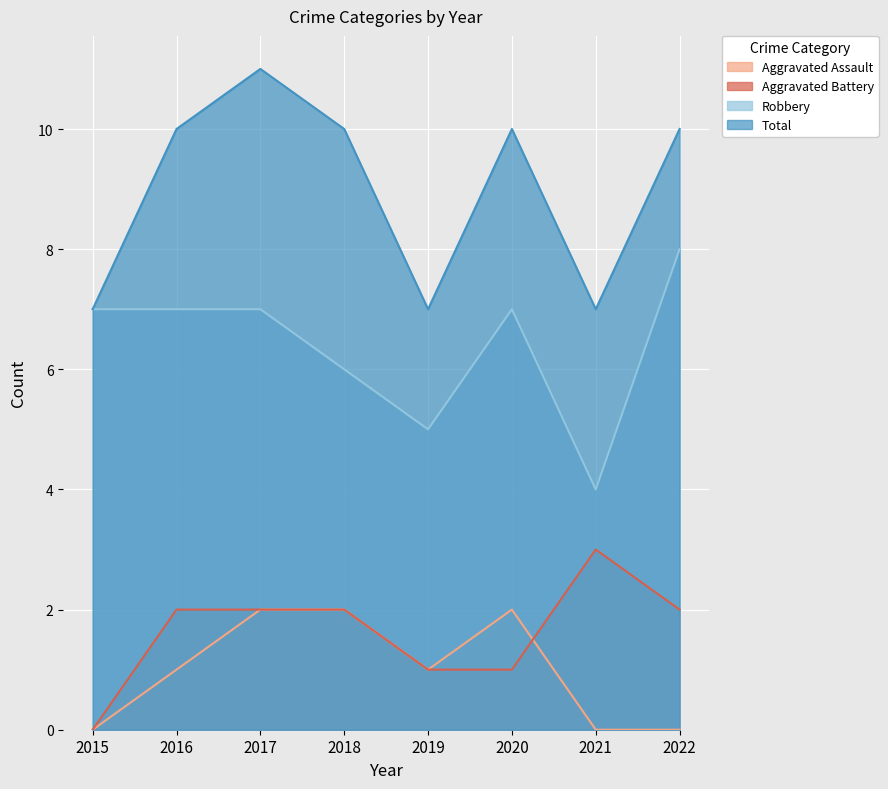

List the series in order of their peak value, lowest first.

Aggravated Assault, Aggravated Battery, Robbery, Total